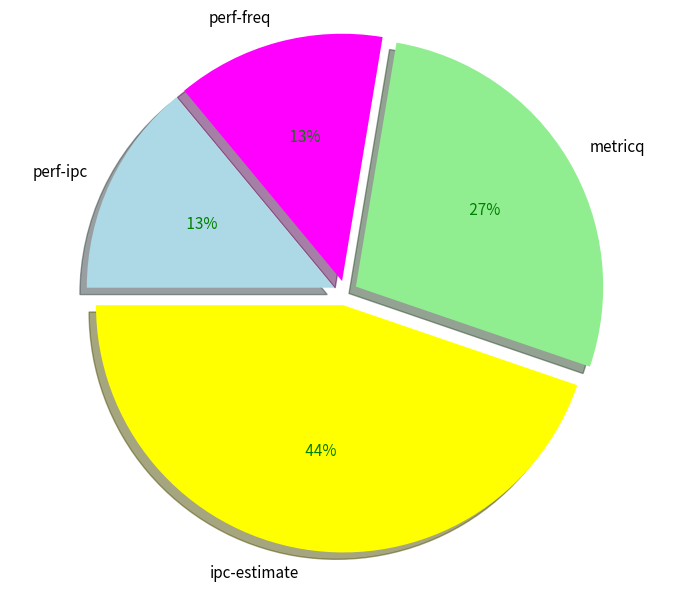

The metricq slice represents 15% of the pie. True or false?

False